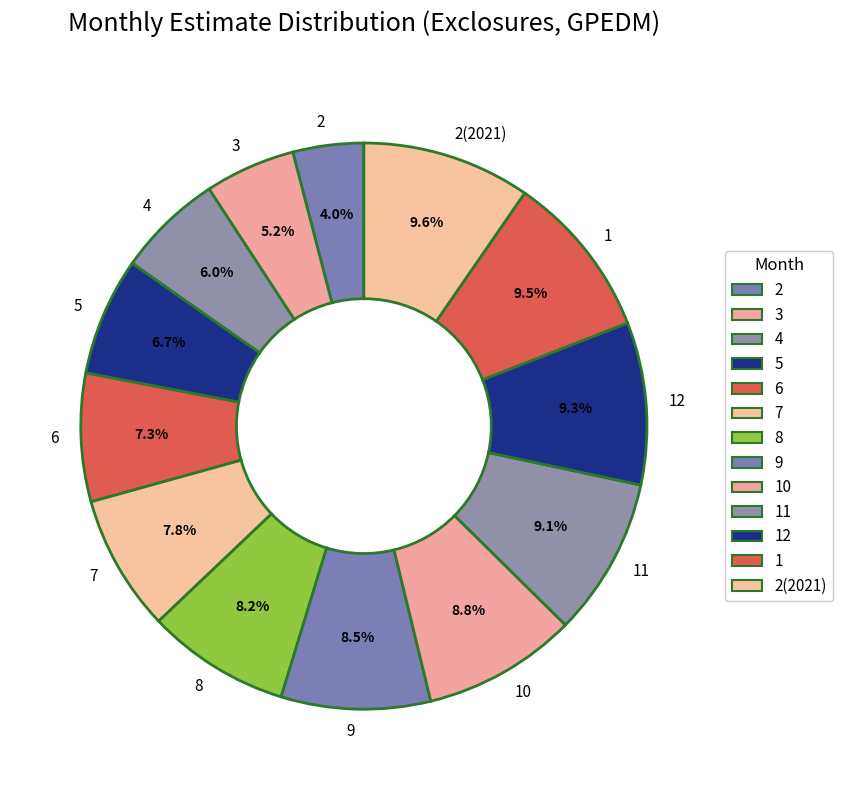

Which has a higher value, 11 or 7?

11